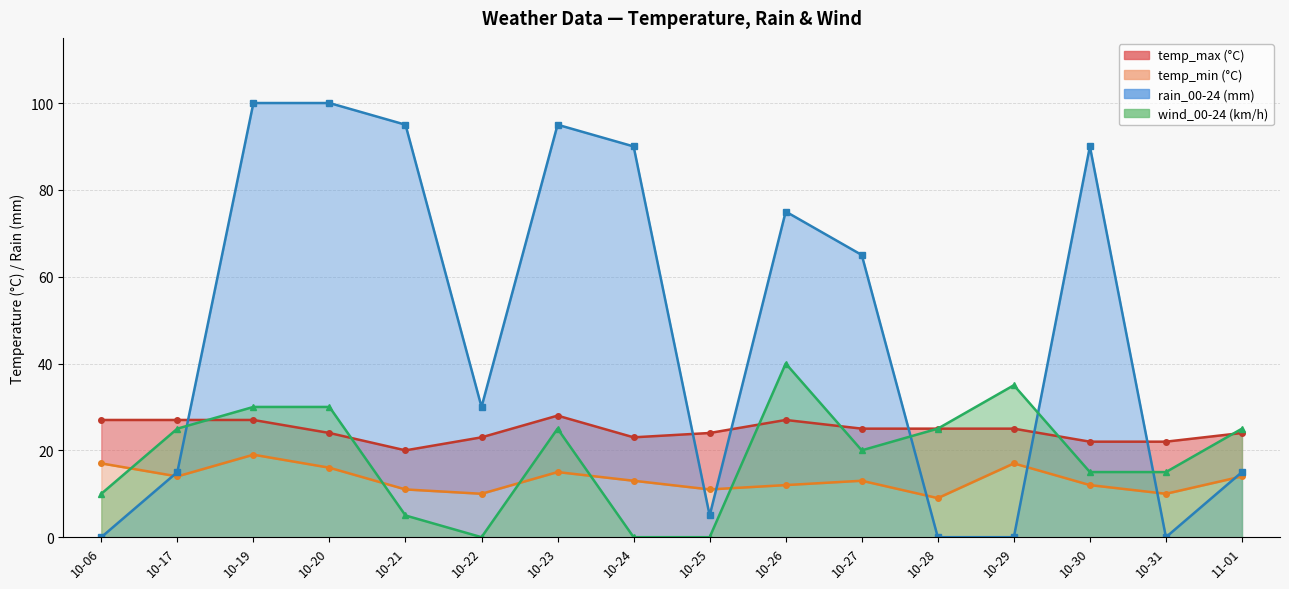

Between 10-17 and 10-22, which series saw the biggest shift?

wind_00-24